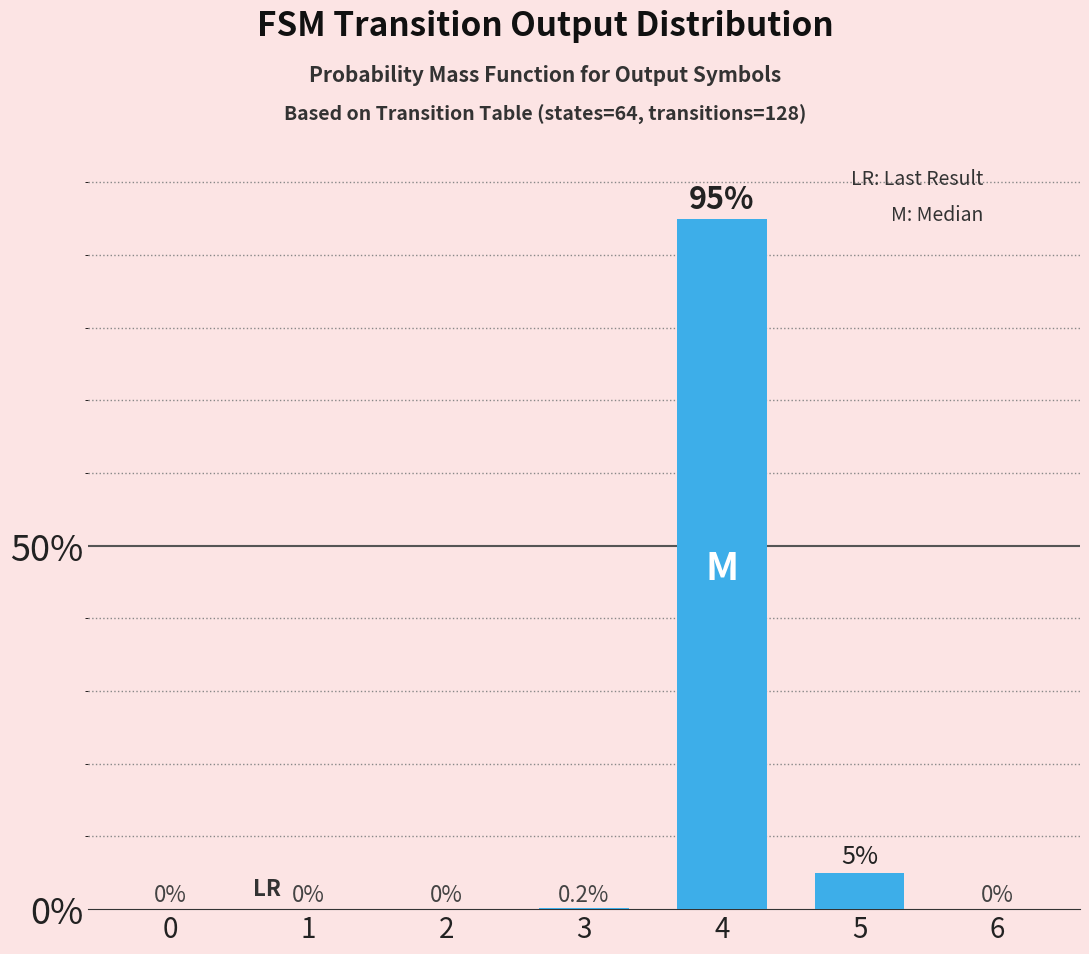

Reading left to right, list all the values displayed in this chart.

0=0.0	1=0.0	2=0.0	3=0.0	4=0.9	5=0.1	6=0.0